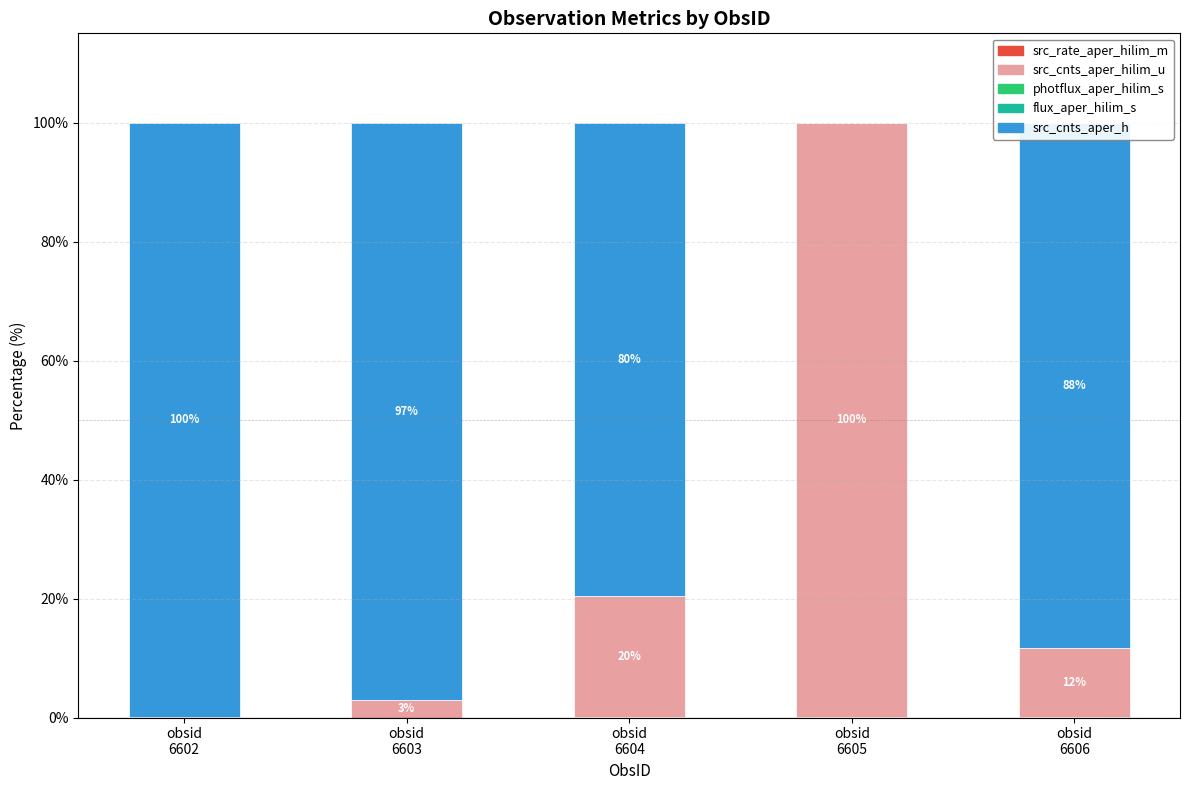

How many series are shown in this chart?

5